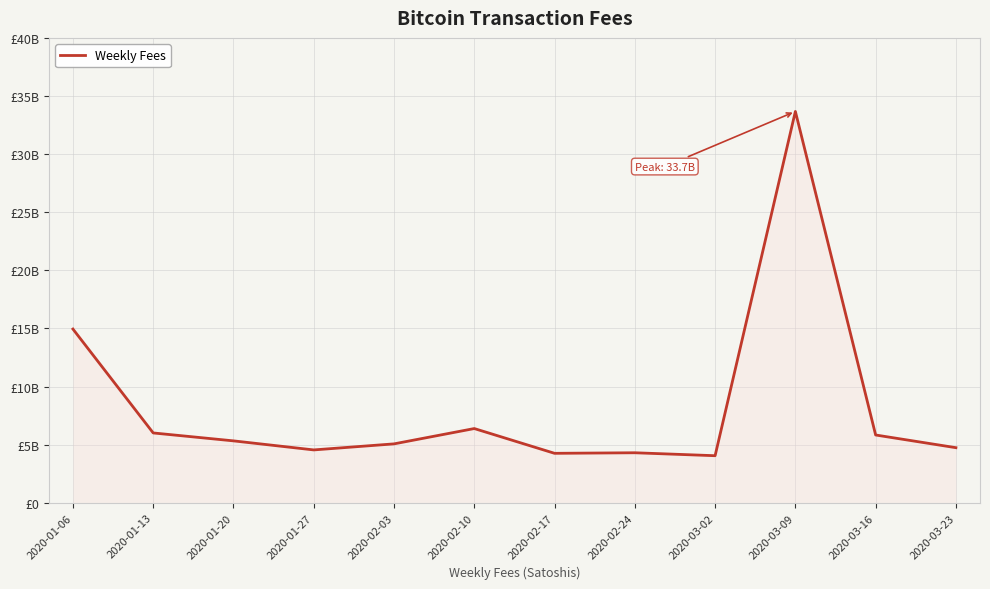

Is this an area chart (filled region under the line)?

Yes